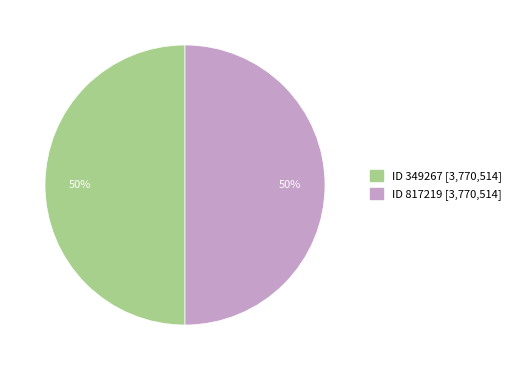

The ID 349267 [3,770,514] slice represents 56% of the pie. True or false?

False